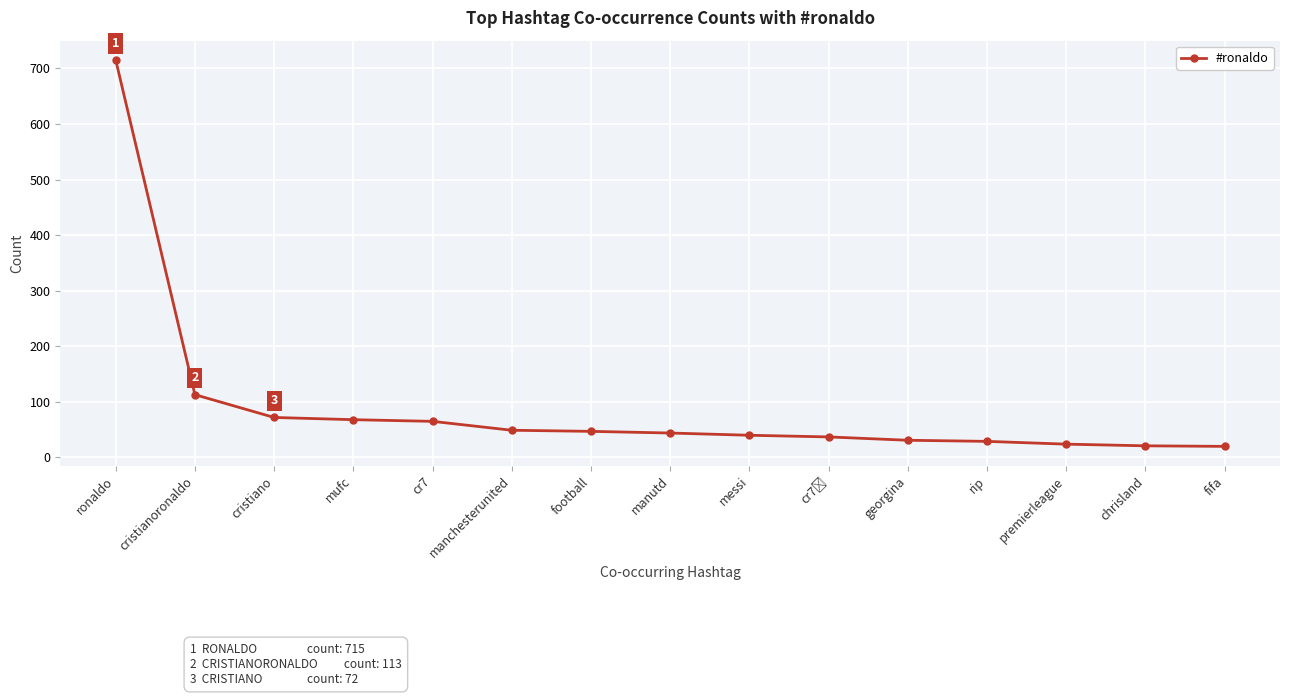

Which category has the highest value across all series?

ronaldo